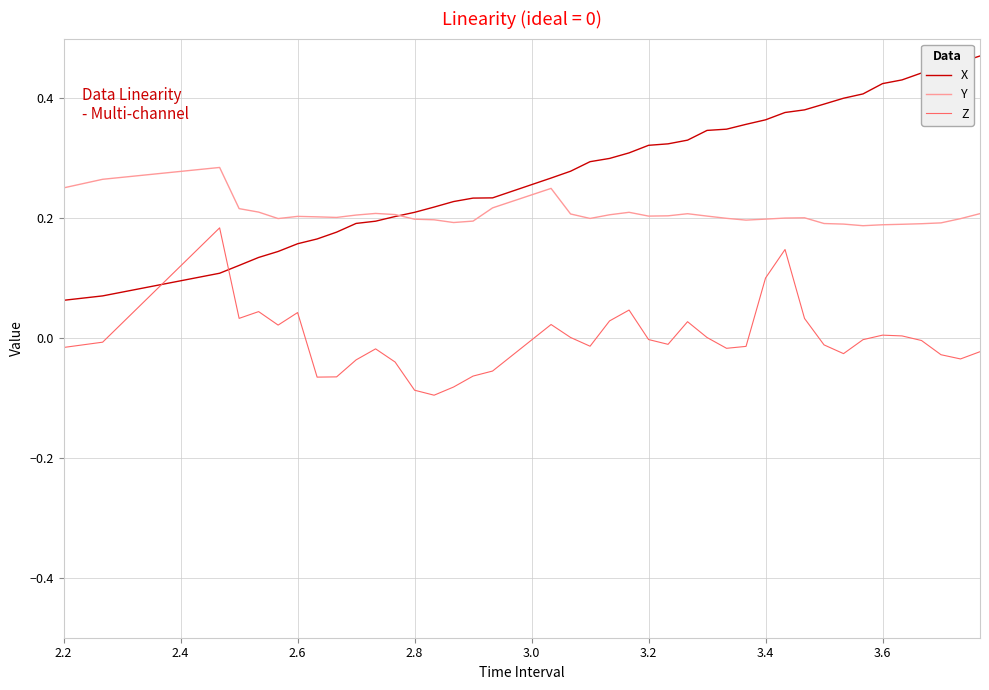

List the series in order of their overall mean, lowest first.

Z, Y, X